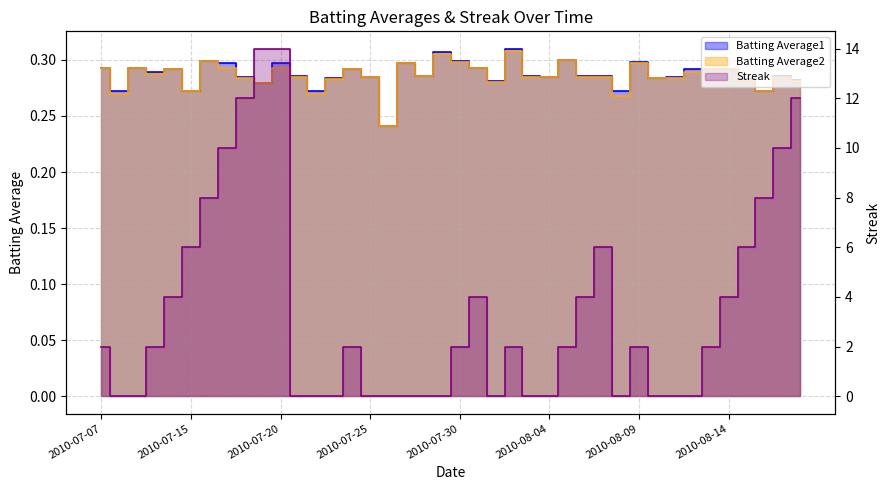

What is the minimum value for Batting Average2?

0.2